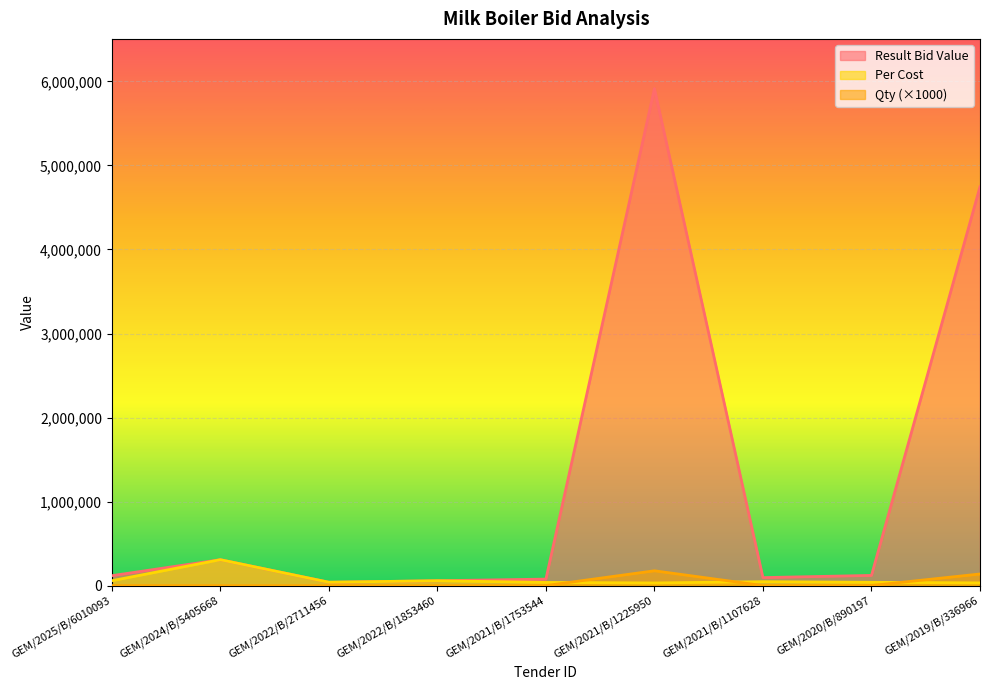

What is the value of the Per Cost point at the 2nd from the left?

310000